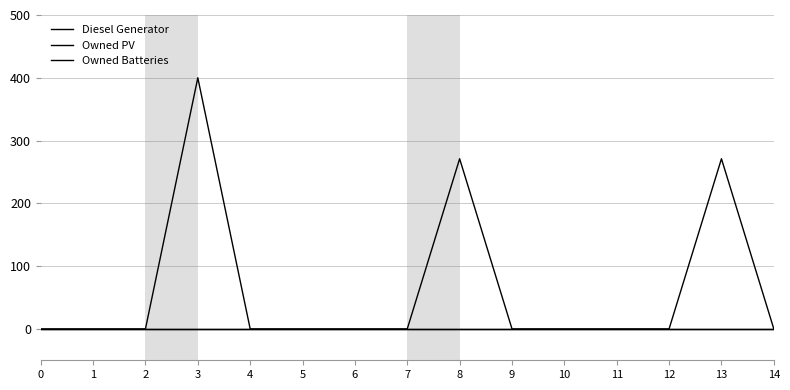

True or false: Diesel Generator and Owned Batteries cross at least once.

False